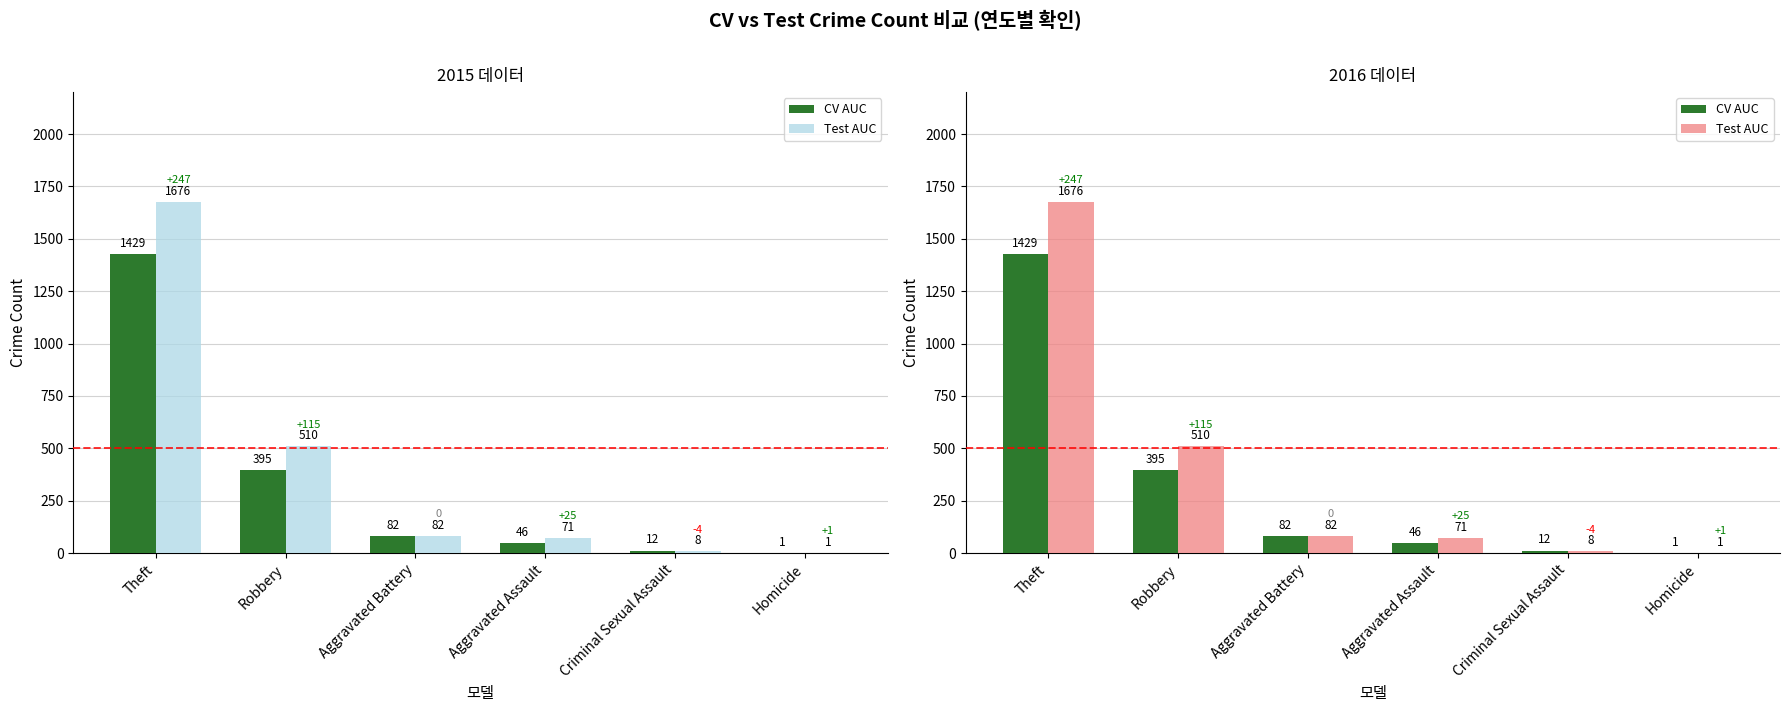

Reading left to right, extract all data points from this chart.

CV AUC: Theft=1429	Robbery=395	Aggravated Battery=82	Aggravated Assault=46	Criminal Sexual Assault=12	Homicide=1
Test AUC: Theft=1676	Robbery=510	Aggravated Battery=82	Aggravated Assault=71	Criminal Sexual Assault=8	Homicide=1